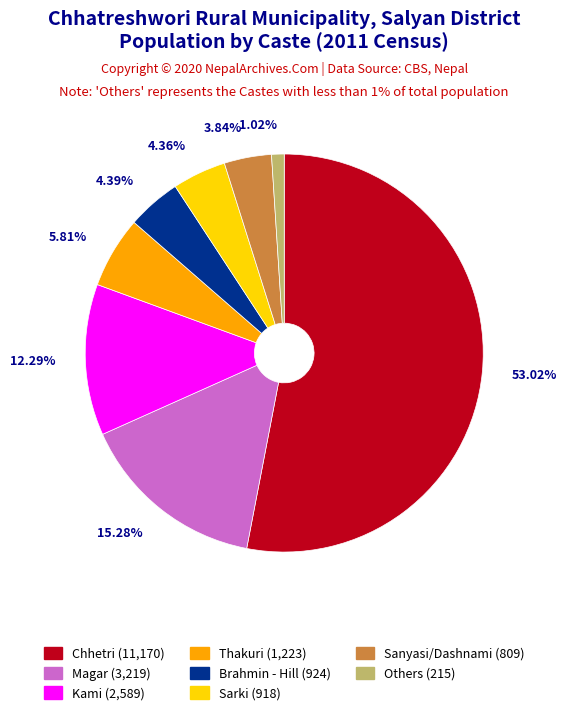

Is there any slice that represents more than half of the pie?

Yes